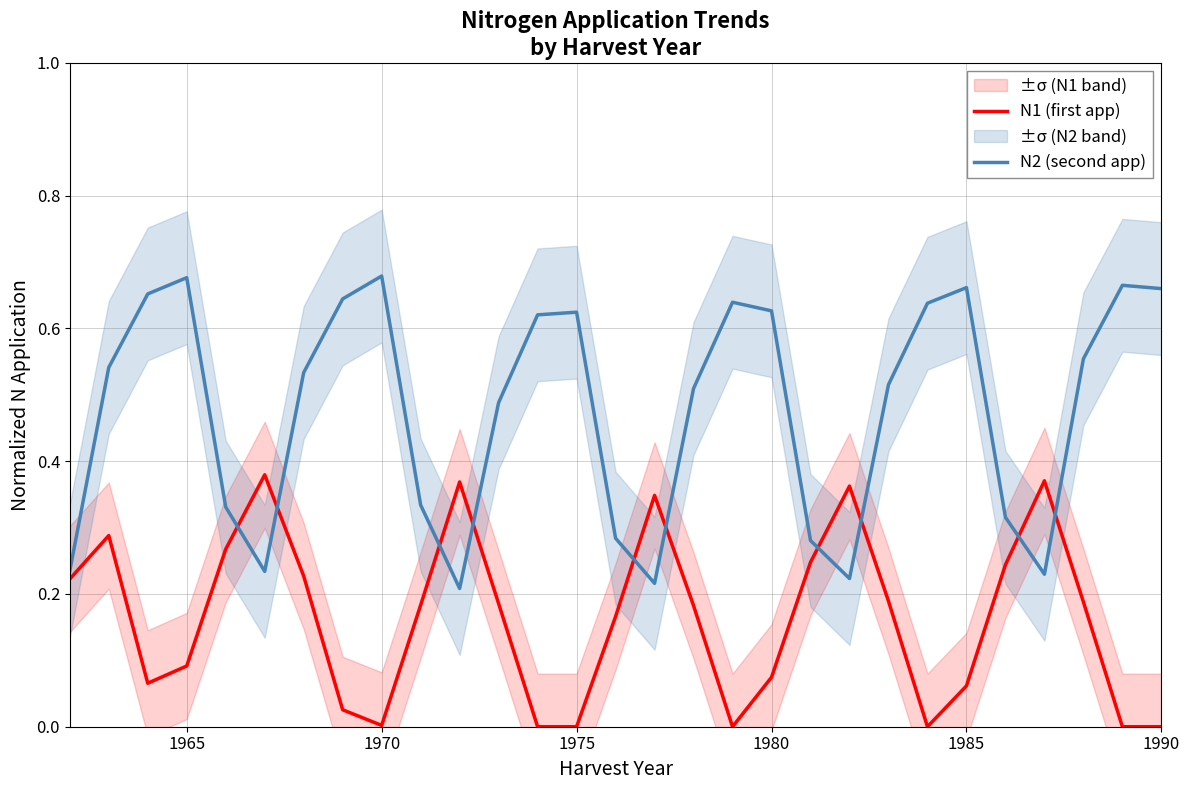

True or false: N2 (second app) and N1 (first app) cross at least once.

True